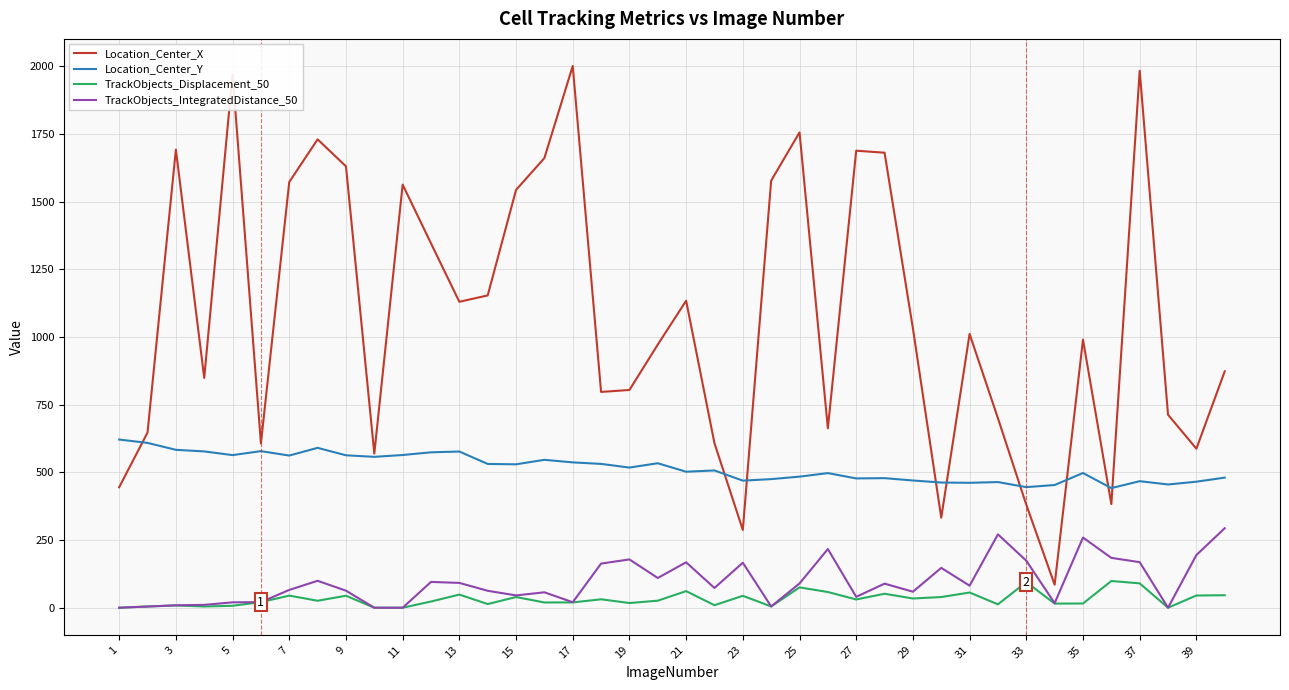

Rank the series by their maximum value, from lowest to highest.

TrackObjects_Displacement_50, TrackObjects_IntegratedDistance_50, Location_Center_Y, Location_Center_X